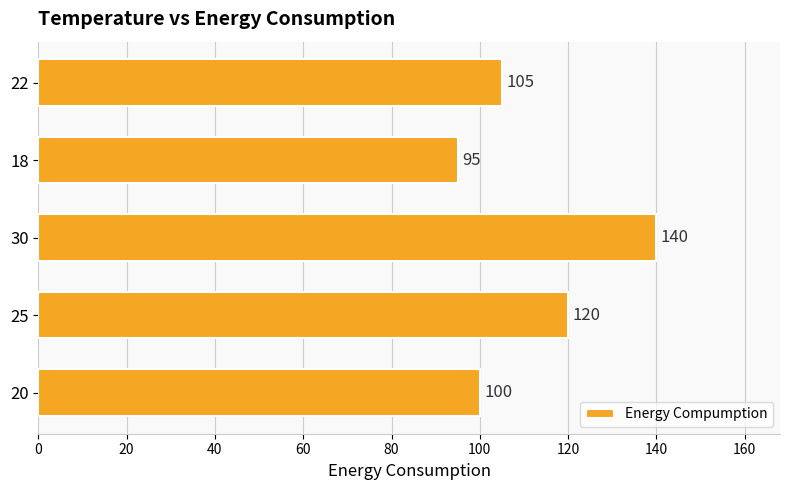

Reading bottom to top, list all the values displayed in this chart.

20=100	25=120	30=140	18=95	22=105